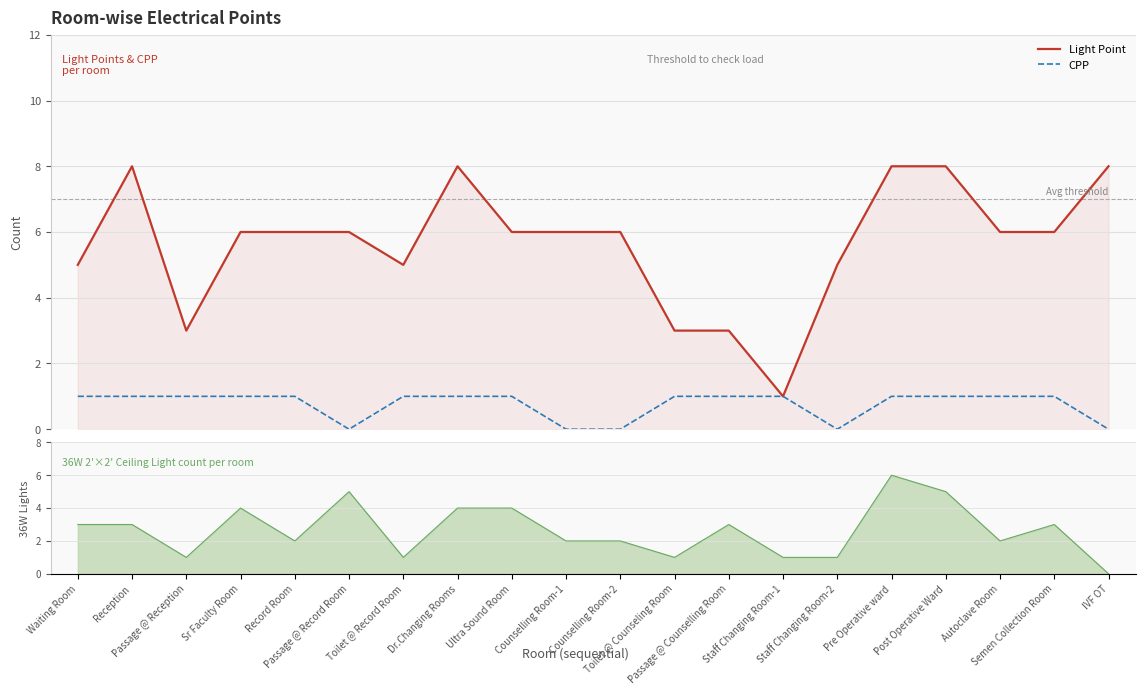

What is the minimum value for Light Point?

1